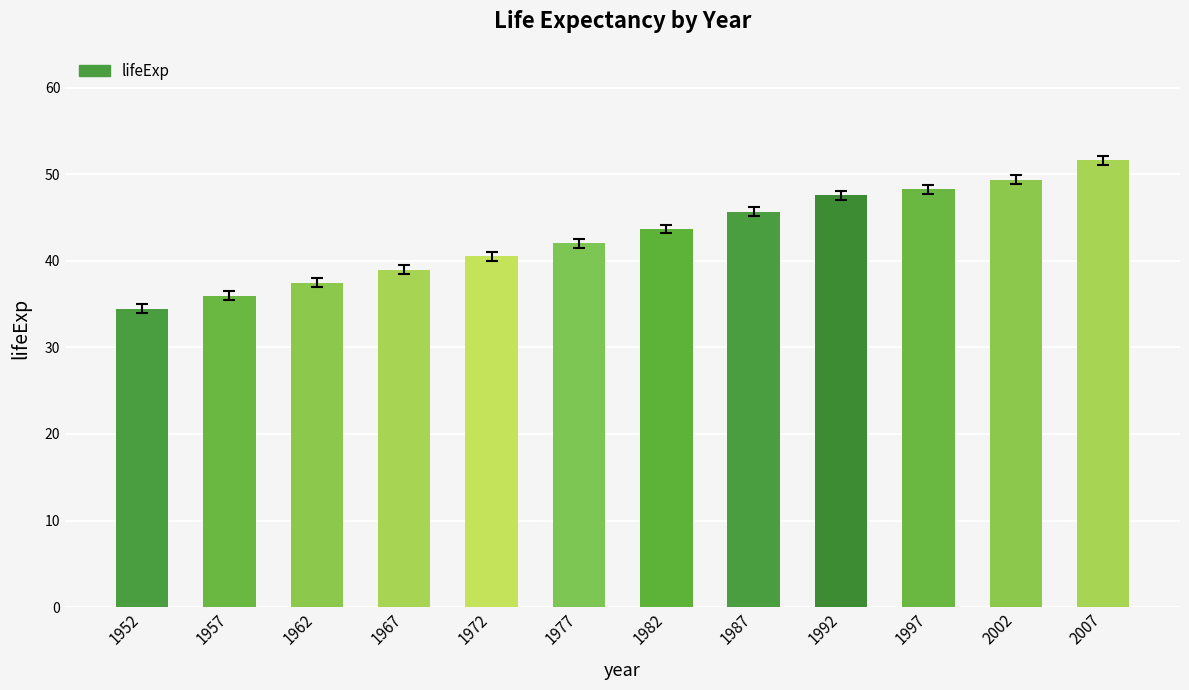

Where does the data first go above 43?

1982